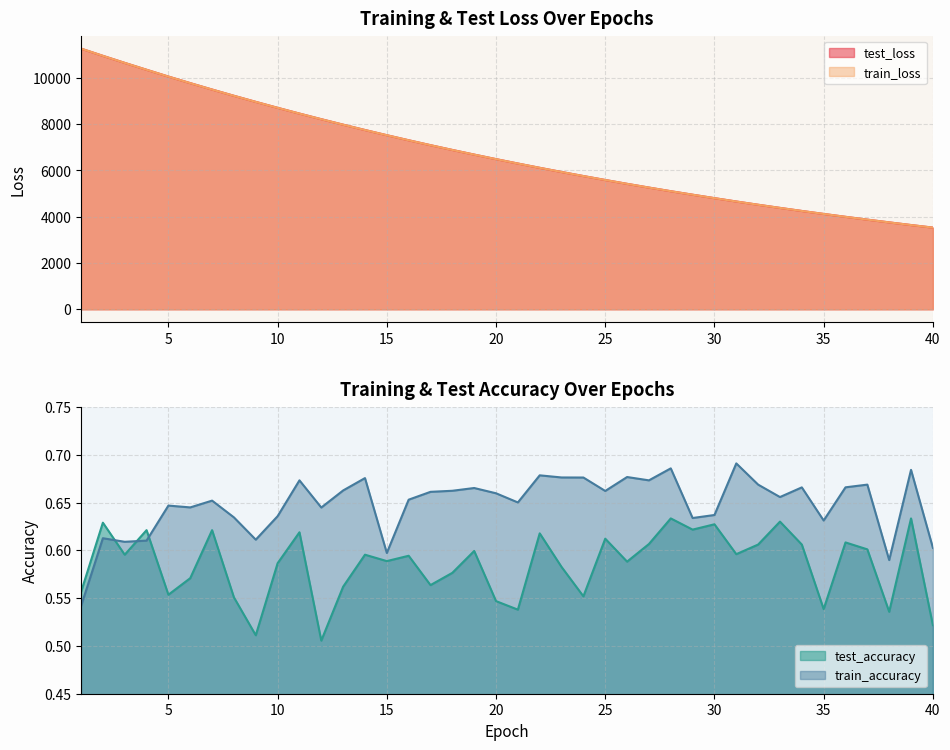

True or false: test_loss has more than 0 points higher than both neighbors.

False